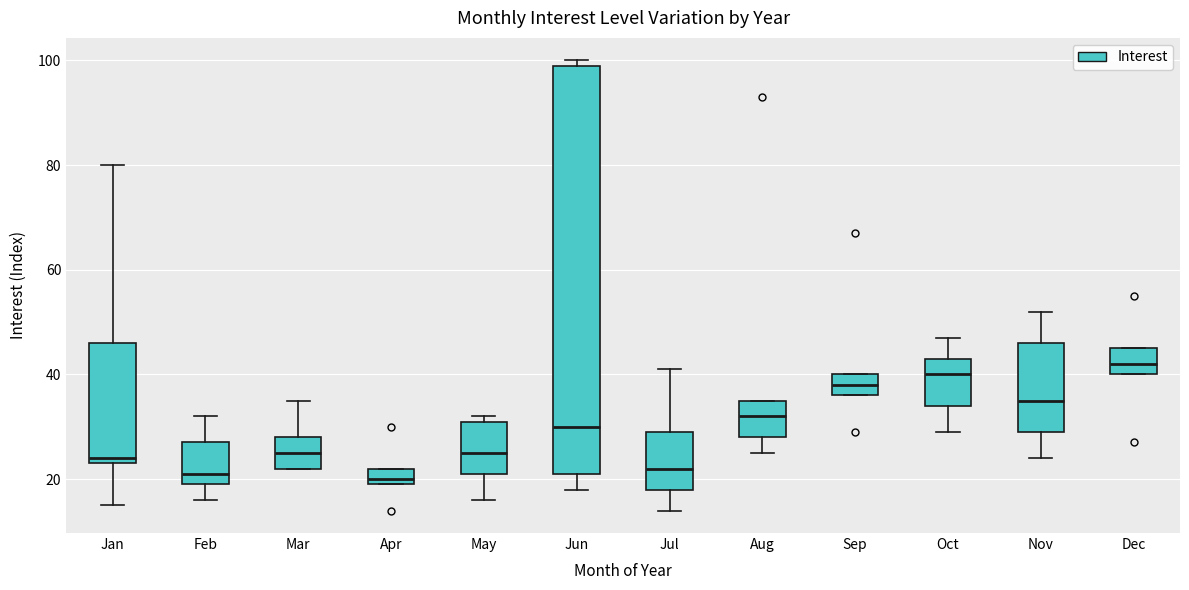

Where is the upper edge of the box for Mar on the y-axis? The values are not printed on the chart, so give them approximately, as read against the axis.

28